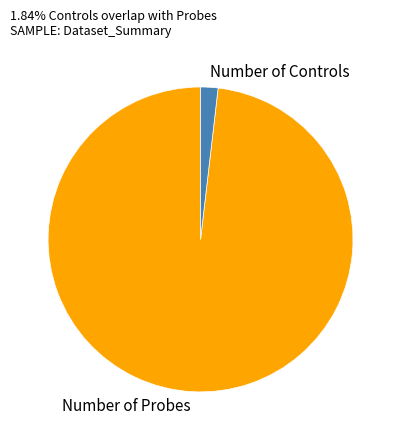

The Number of Controls slice represents 14% of the pie. True or false?

False